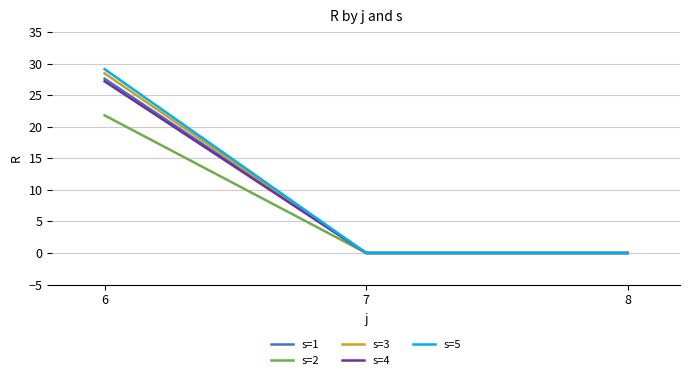

At which category does the chart reach its peak across all series?

6